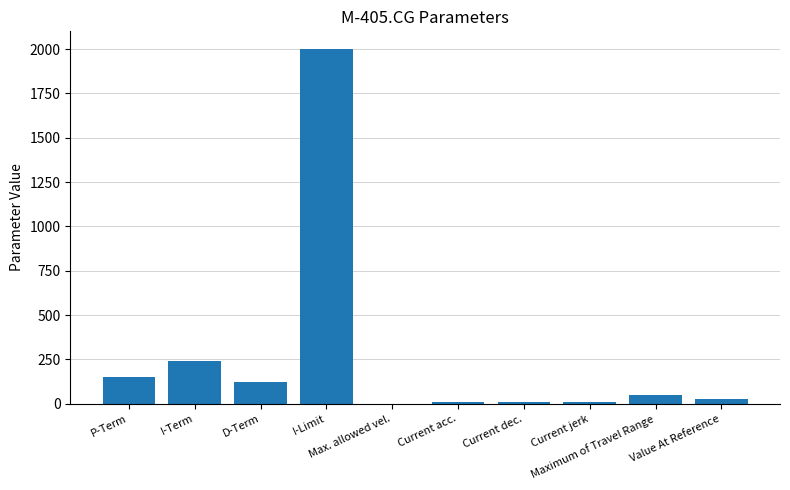

What is the maximum value shown in the chart?

2000.0